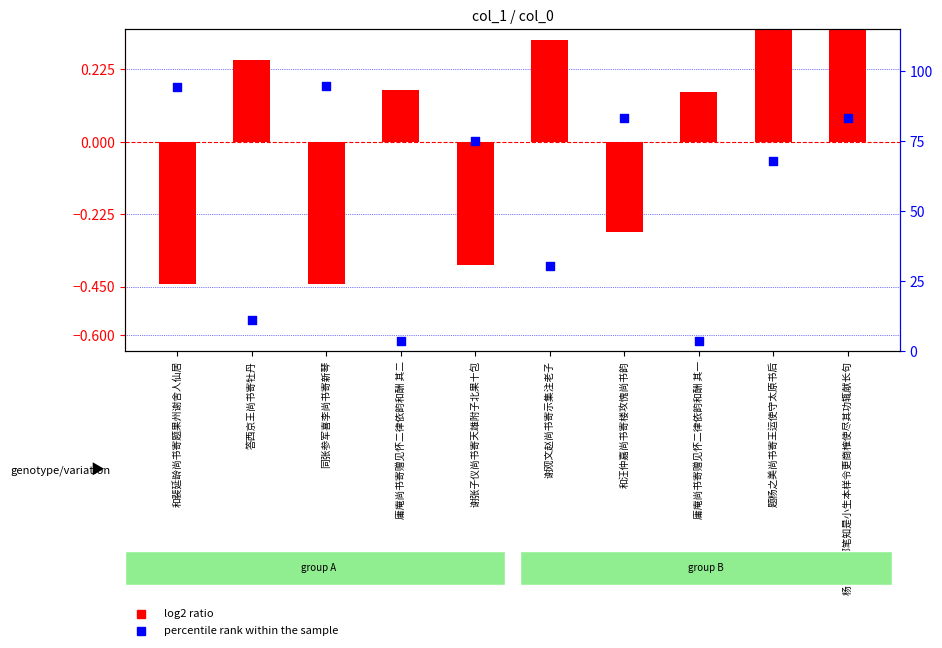

Which series has the largest total across all categories?

percentile rank within the sample